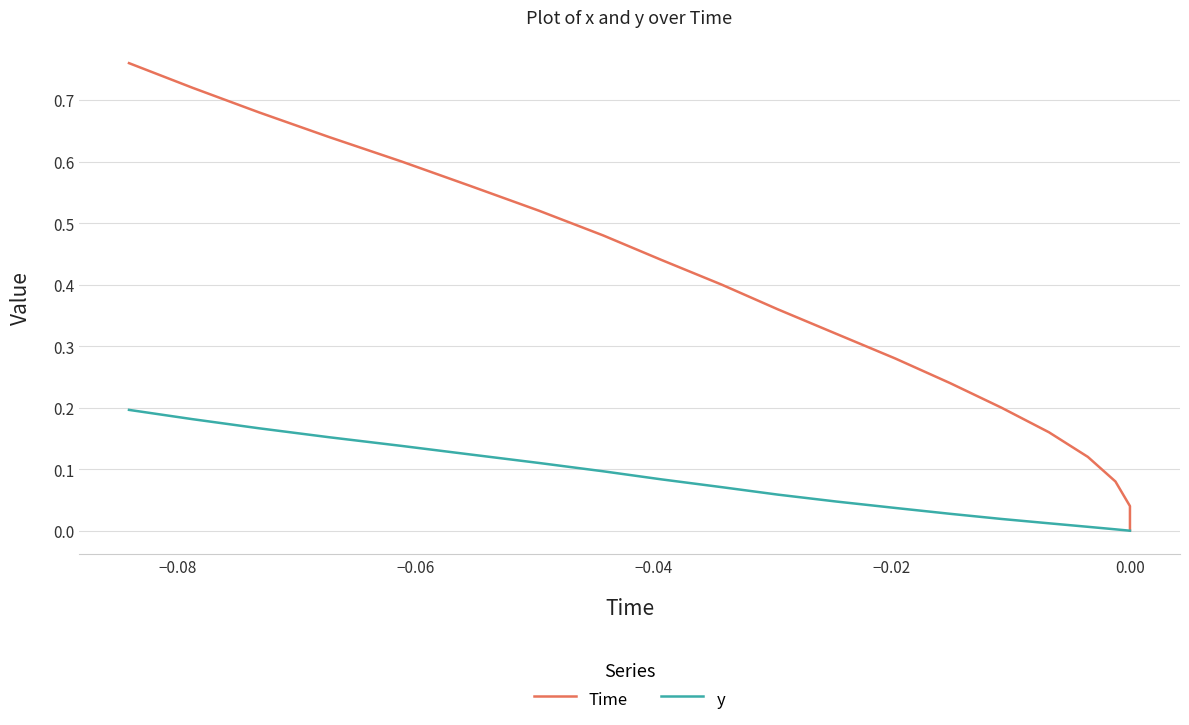

How many values in y are above zero?

18